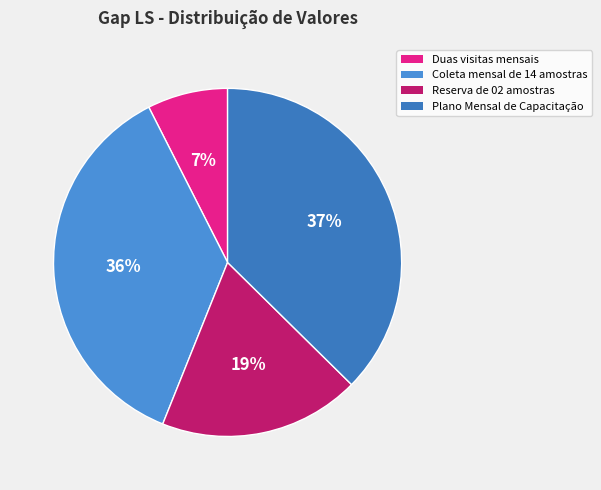

Which slice is the smallest?

Duas visitas mensais